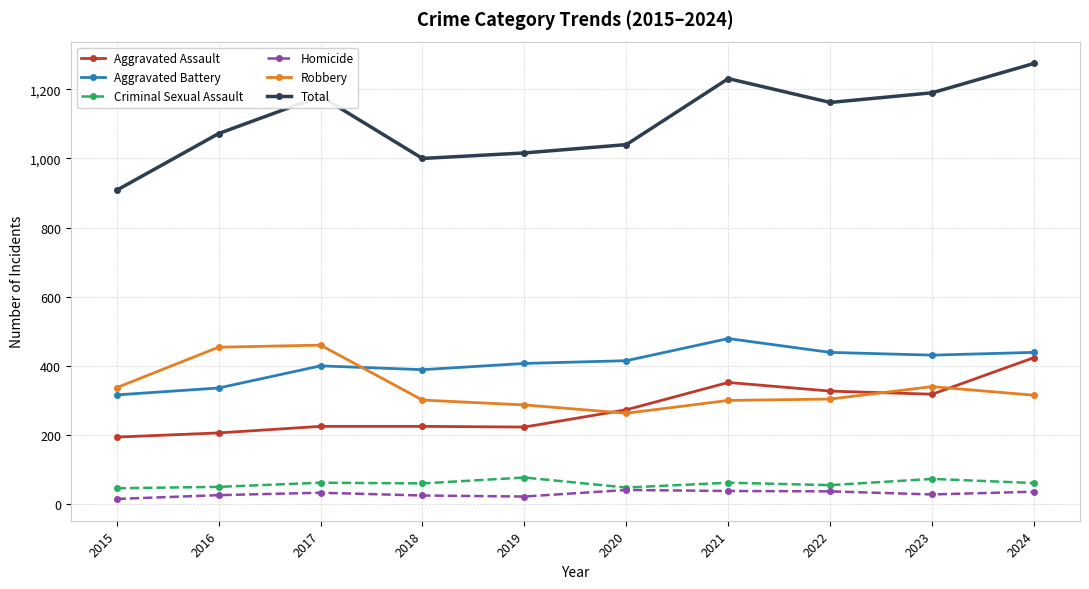

True or false: Criminal Sexual Assault and Aggravated Assault intersect in this chart.

False